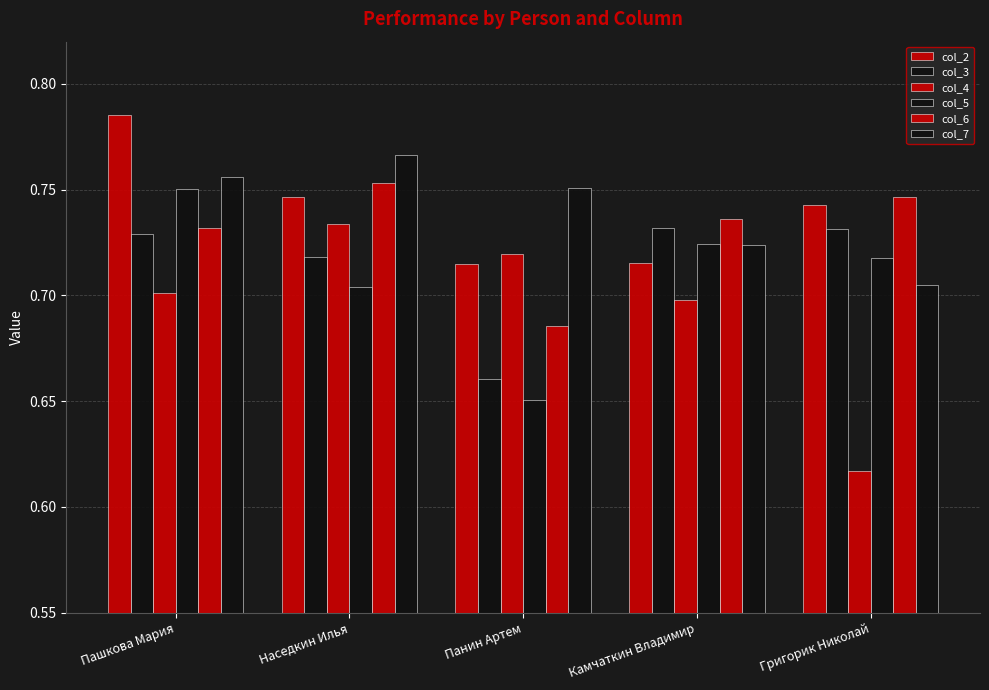

Reading left to right, transcribe all the data shown in this chart.

col_2: 0.8	0.7	0.7	0.7	0.7
col_3: 0.7	0.7	0.7	0.7	0.7
col_4: 0.7	0.7	0.7	0.7	0.6
col_5: 0.8	0.7	0.7	0.7	0.7
col_6: 0.7	0.8	0.7	0.7	0.7
col_7: 0.8	0.8	0.8	0.7	0.7